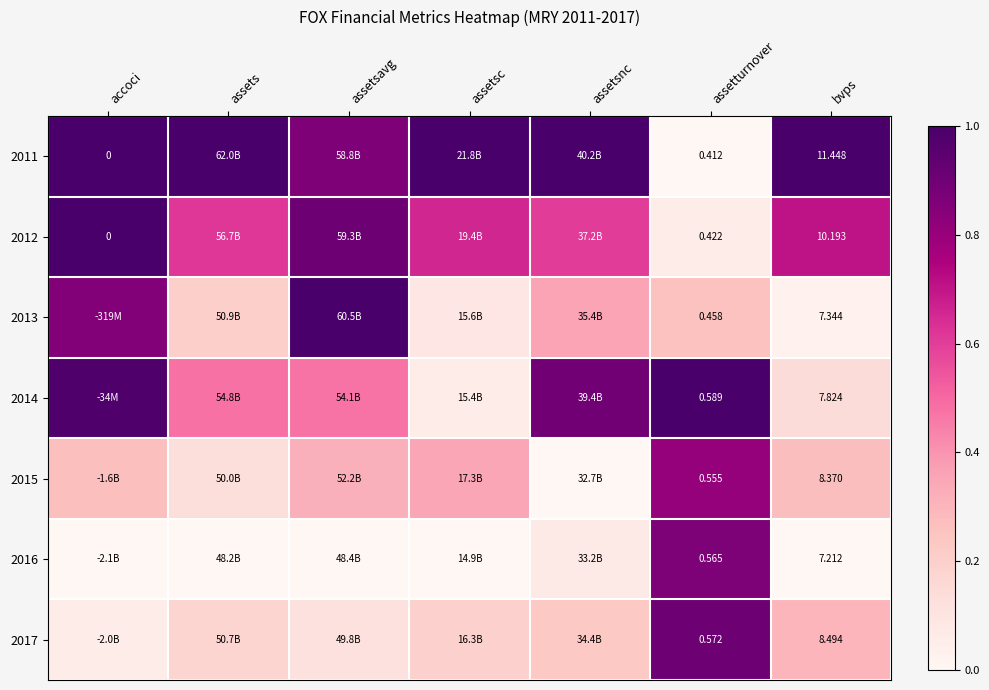

What is the total value across all series at assetturnover?

3.6